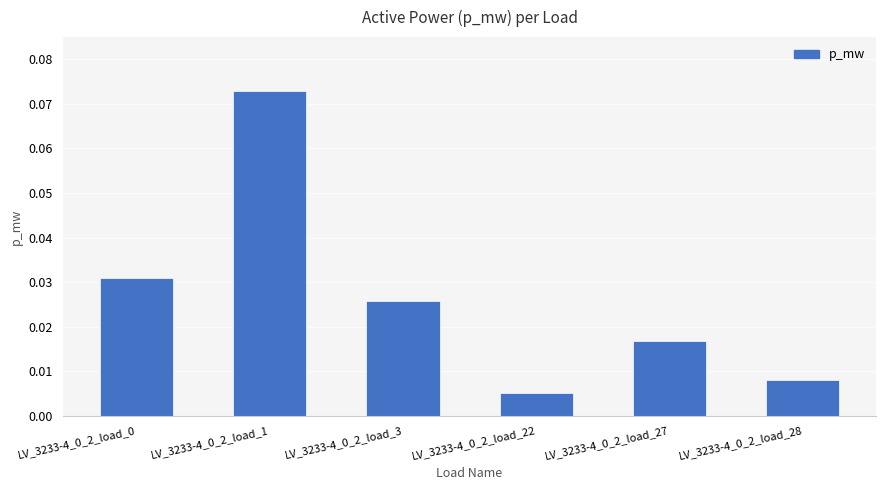

Rank the categories by value from lowest to highest.

LV_3233-4_0_2_load_22, LV_3233-4_0_2_load_28, LV_3233-4_0_2_load_27, LV_3233-4_0_2_load_3, LV_3233-4_0_2_load_0, LV_3233-4_0_2_load_1